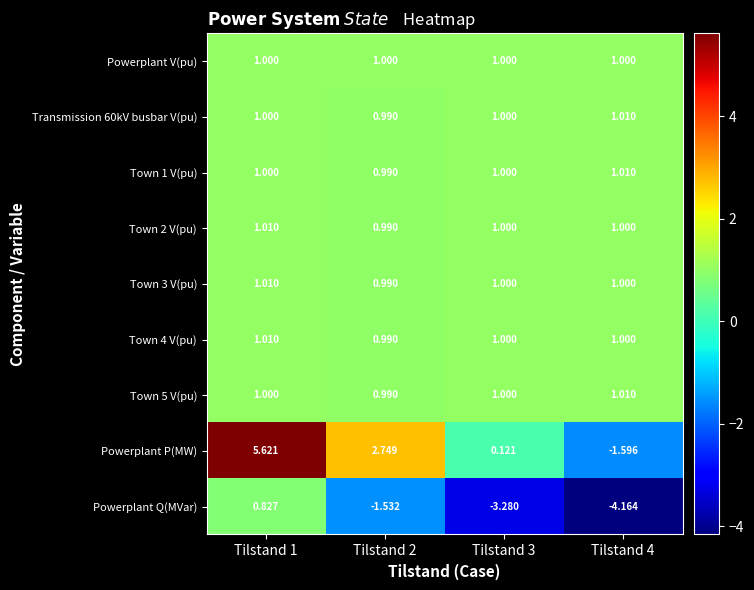

At which category does the chart reach its minimum across all series?

Tilstand 4